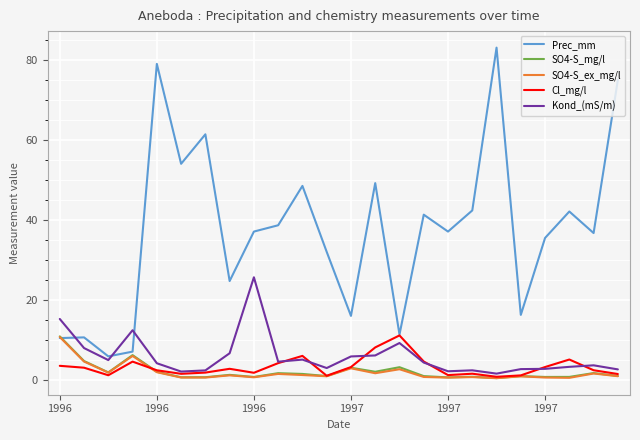

True or false: Prec_mm and Kond_(mS/m) intersect in this chart.

True